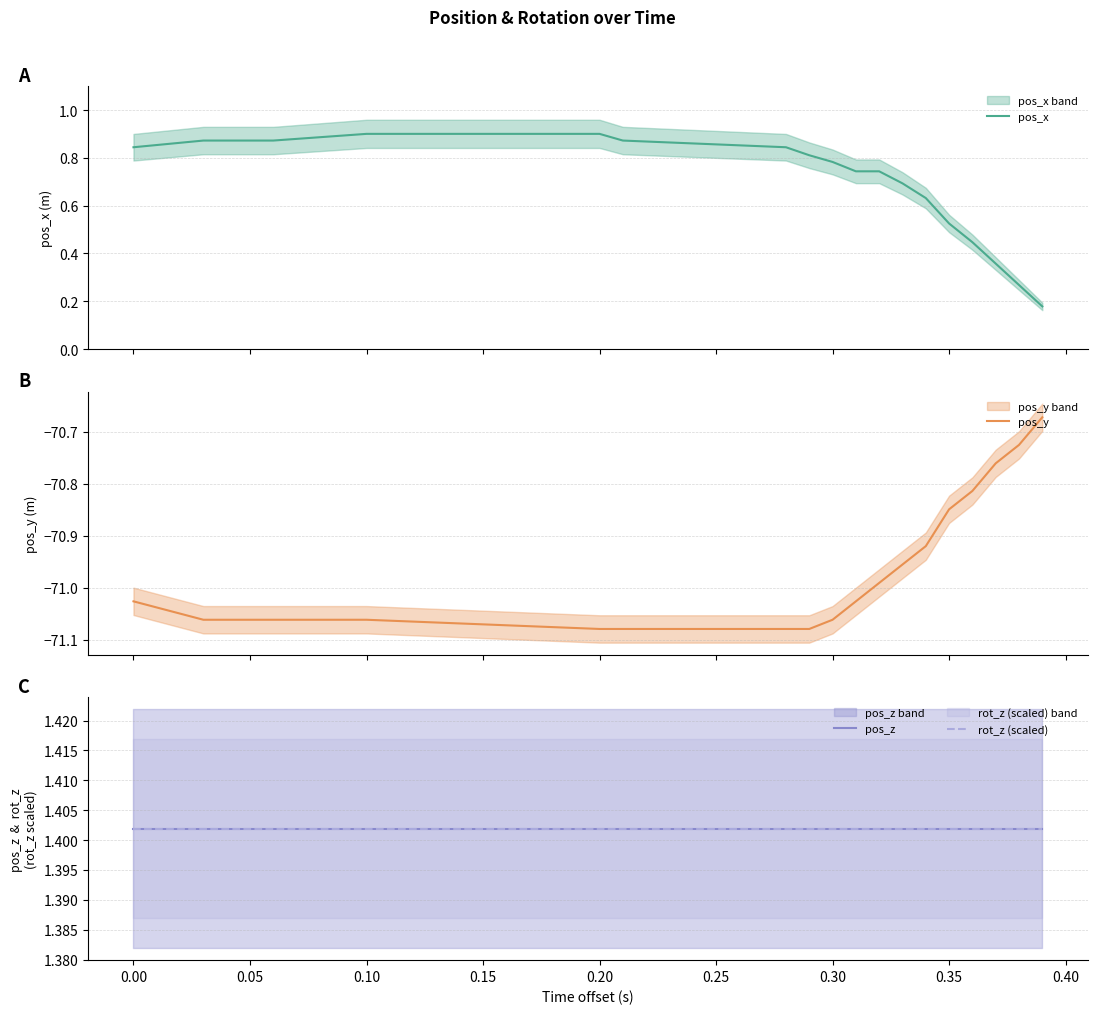

What is the sum of all pos_z values?

28.0